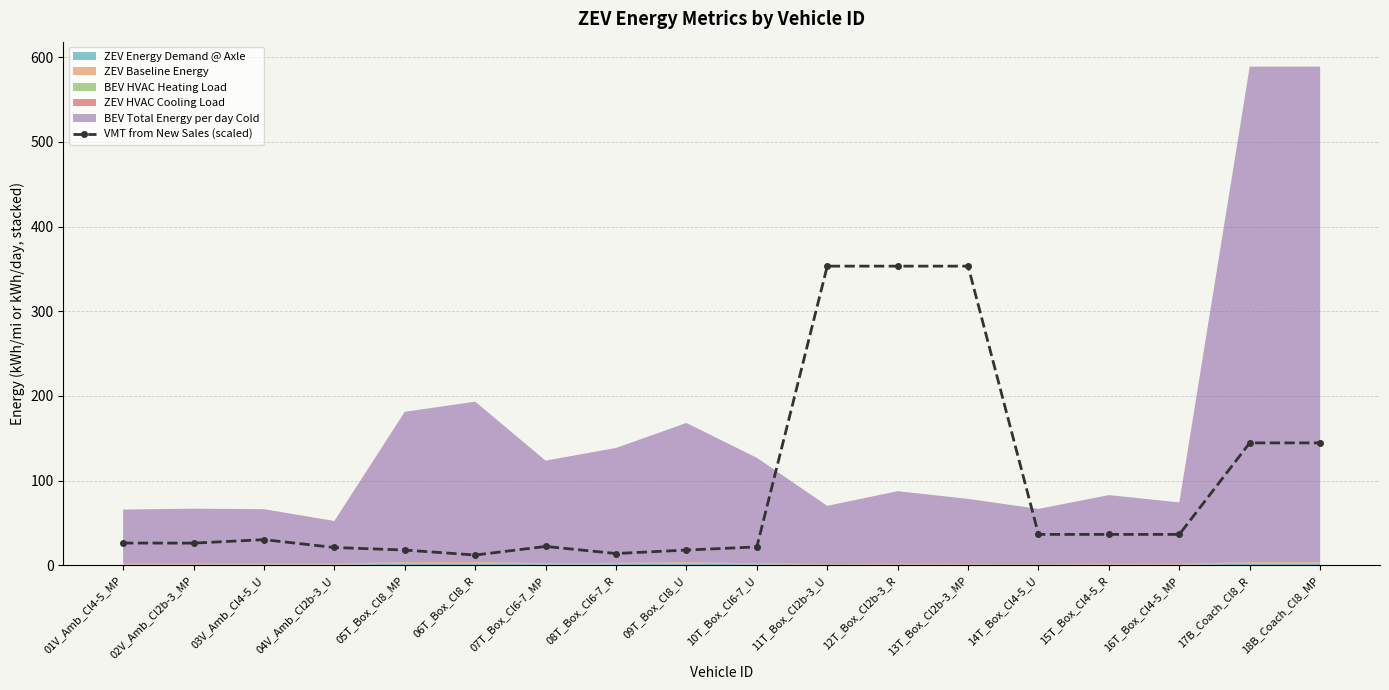

True or false: the data shows 36.6 at 15T_Box_Cl4-5_R.

True